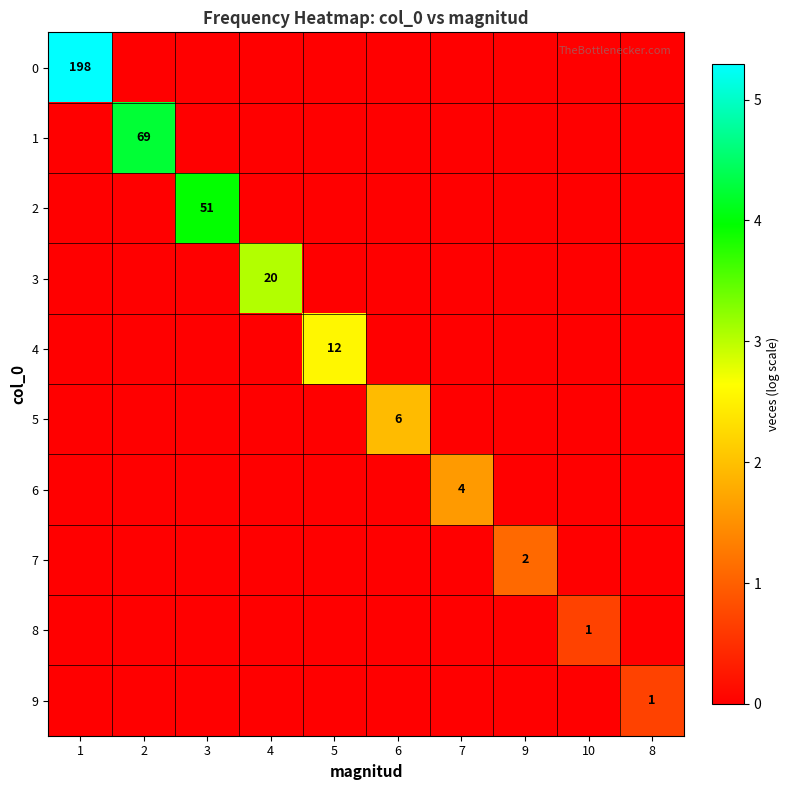

What is the spread (max minus min) of values at 5?

2.6